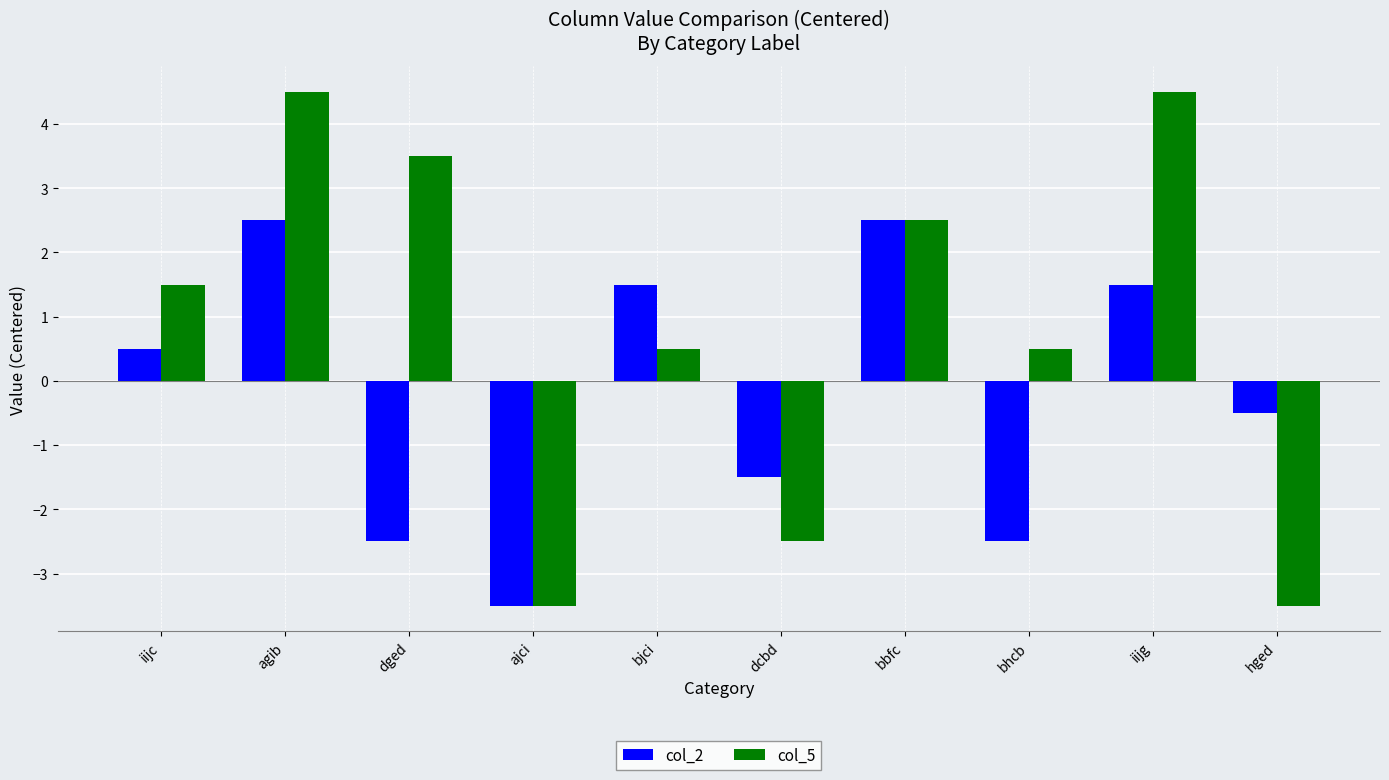

Rank the series by their maximum value, from highest to lowest.

col_5, col_2